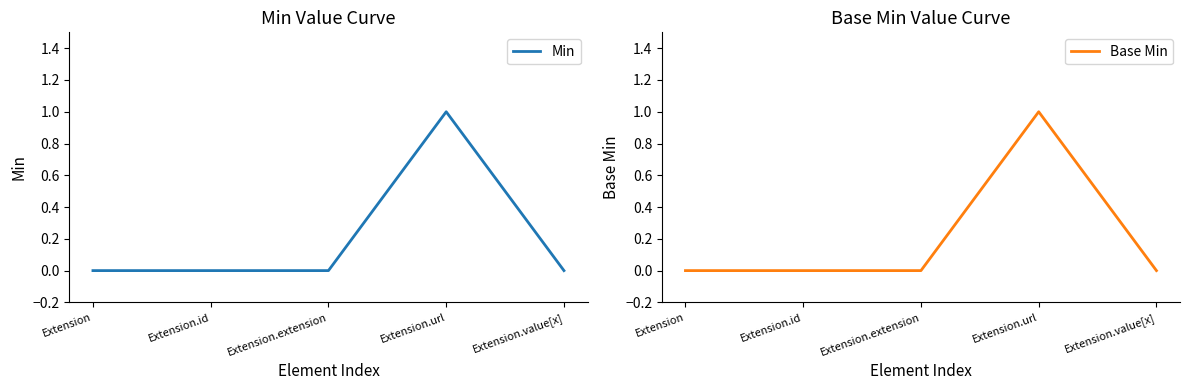

How many values in Min are above zero?

1